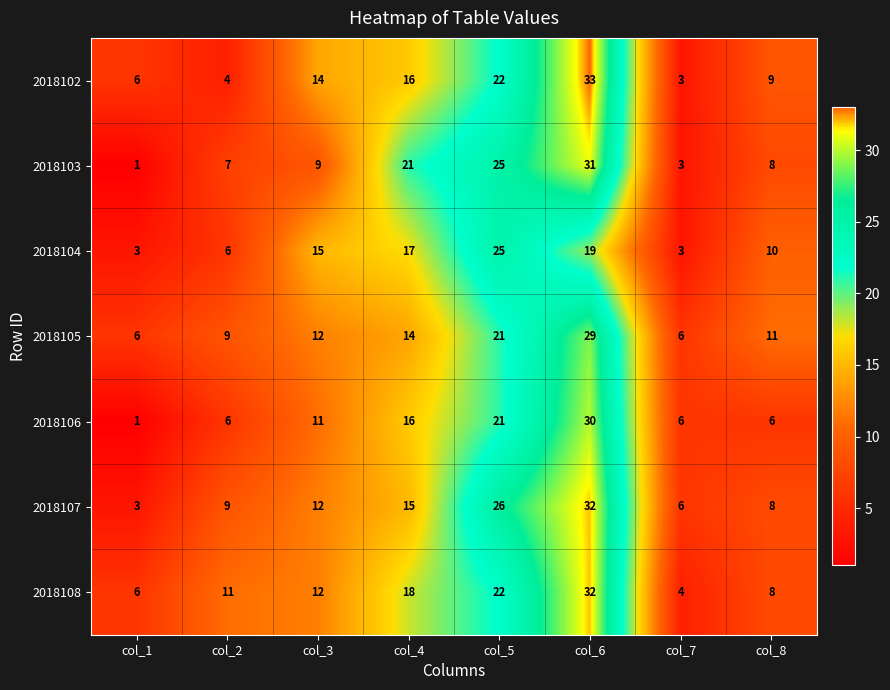

At which category does the chart reach its peak across all series?

col_6